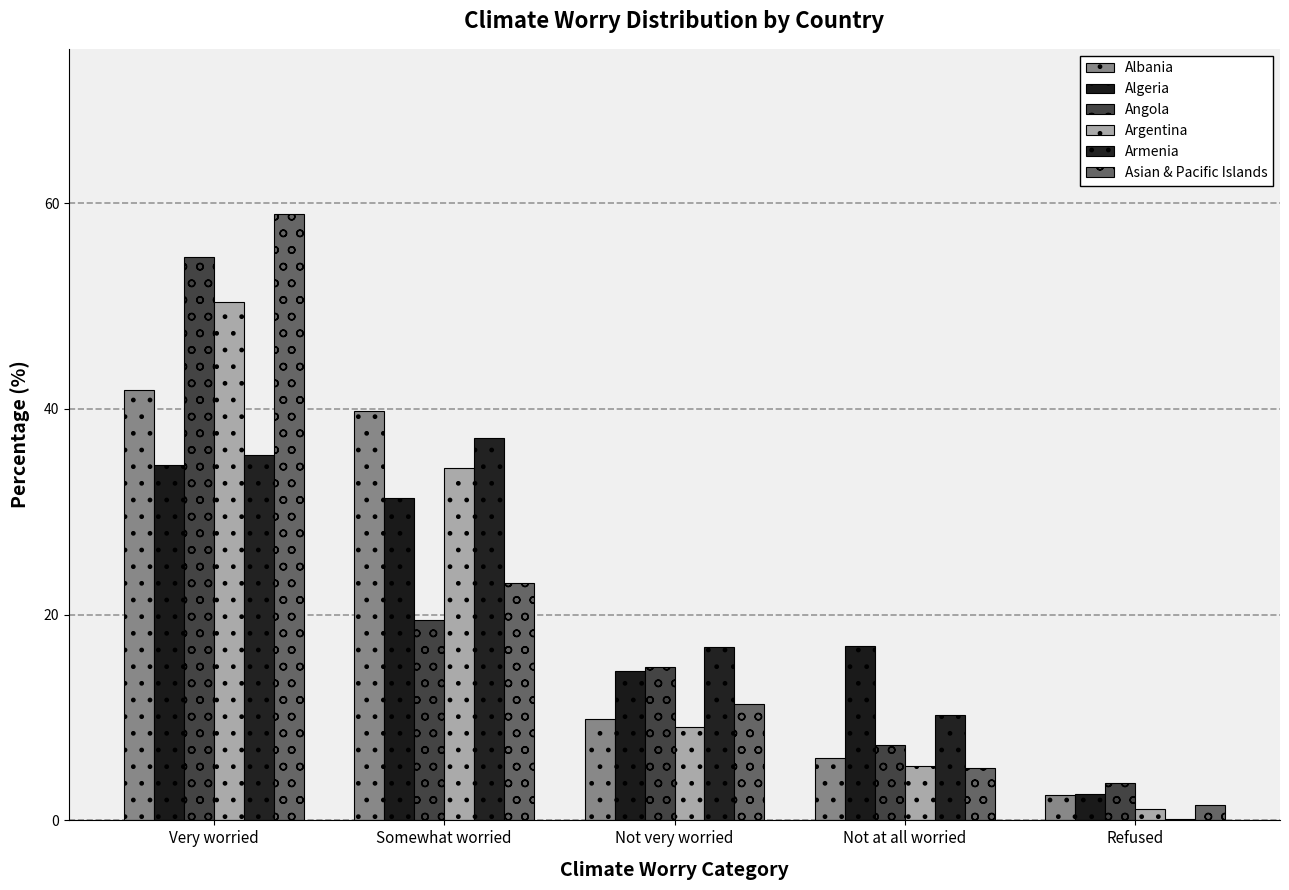

How many distinct data groups are displayed?

6